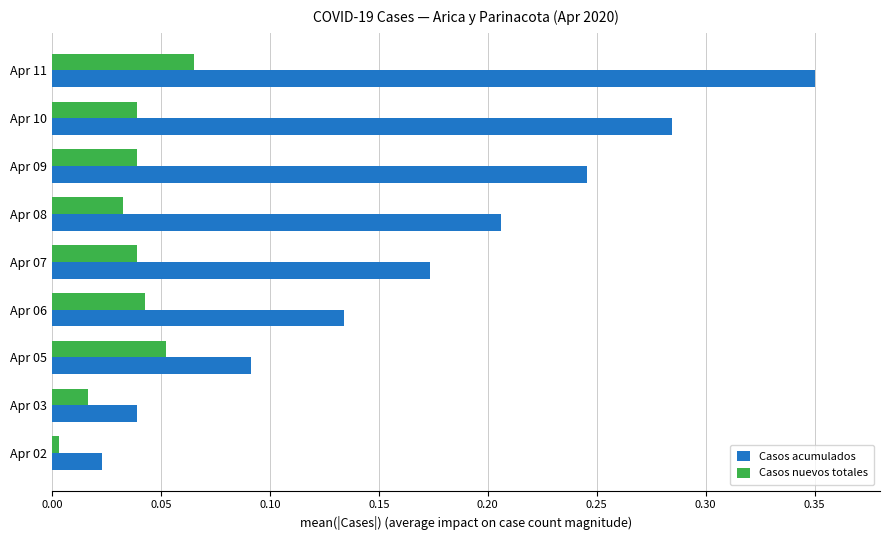

What are all the series names shown in the legend?

Casos acumulados, Casos nuevos totales